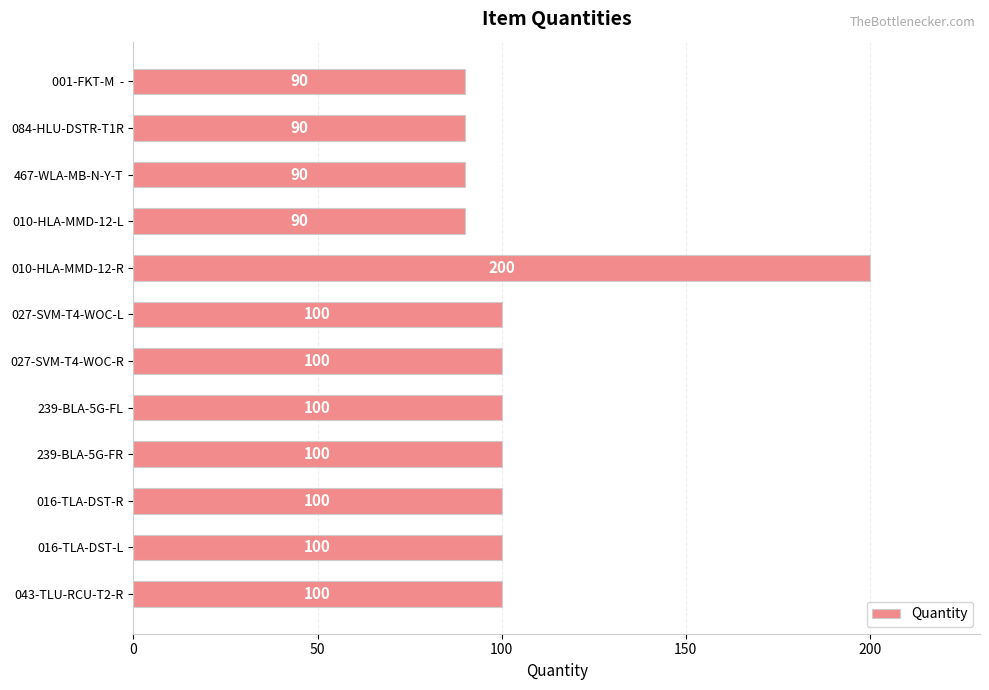

The value at 239-BLA-5G-FL is 100. True or false?

True